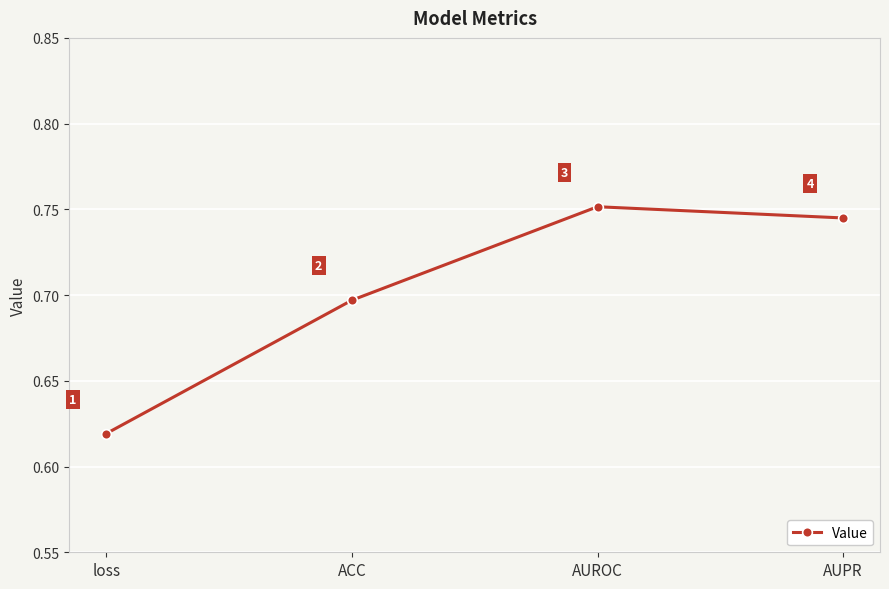

True or false: the data shows 0.3 at loss.

False